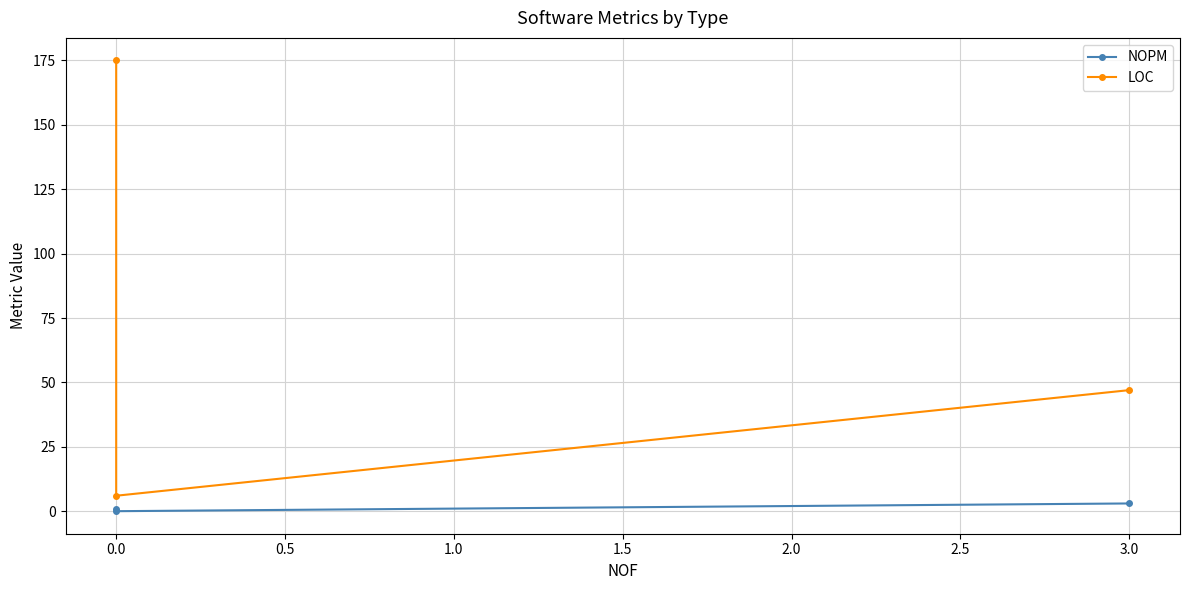

Rank the series at 0.0 from lowest to highest value.

NOPM, LOC